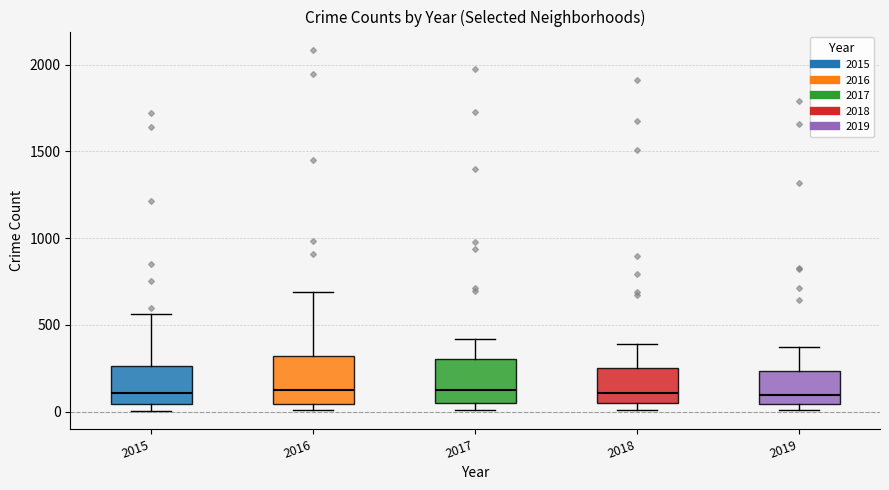

Reading left to right, transcribe this box plot: for each box, give where its median line is, the range the box spans, and where its two whiskers end, as read against the y-axis. The values are not printed on the chart, so give them approximately, as read against the axis.

2015: median 100, box 50 to 250, whiskers 0 to 550
2016: median 150, box 50 to 300, whiskers 0 to 700
2017: median 100, box 50 to 300, whiskers 0 to 400
2018: median 100, box 50 to 250, whiskers 0 to 400
2019: median 100, box 50 to 250, whiskers 0 to 400